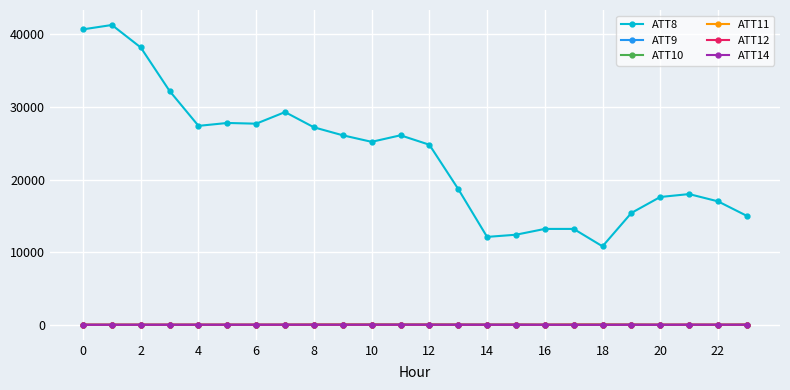

True or false: ATT9 and ATT8 intersect in this chart.

False